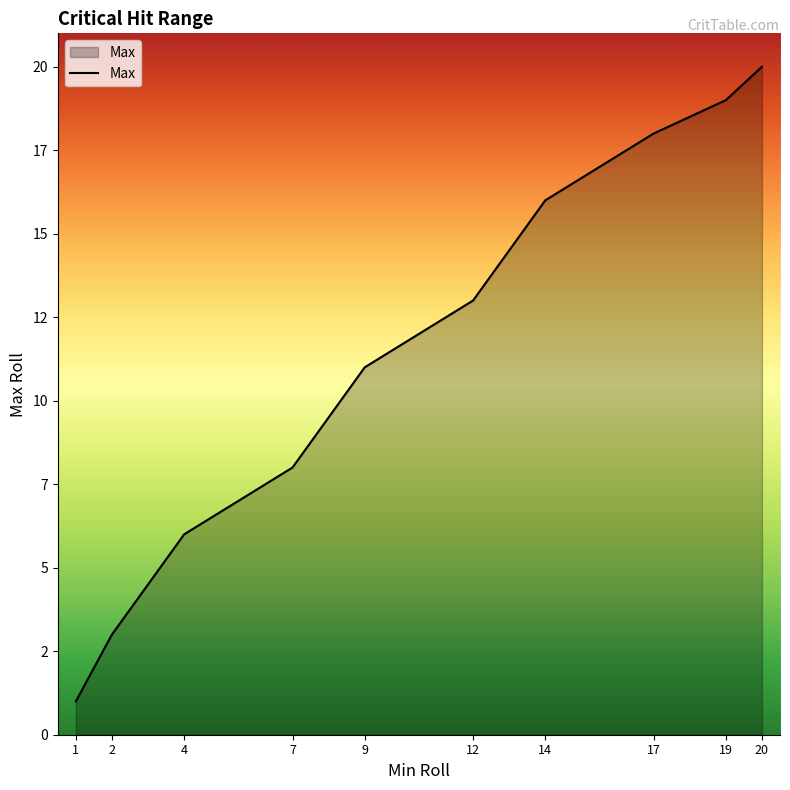

Is this an area chart (filled region under the line)?

Yes